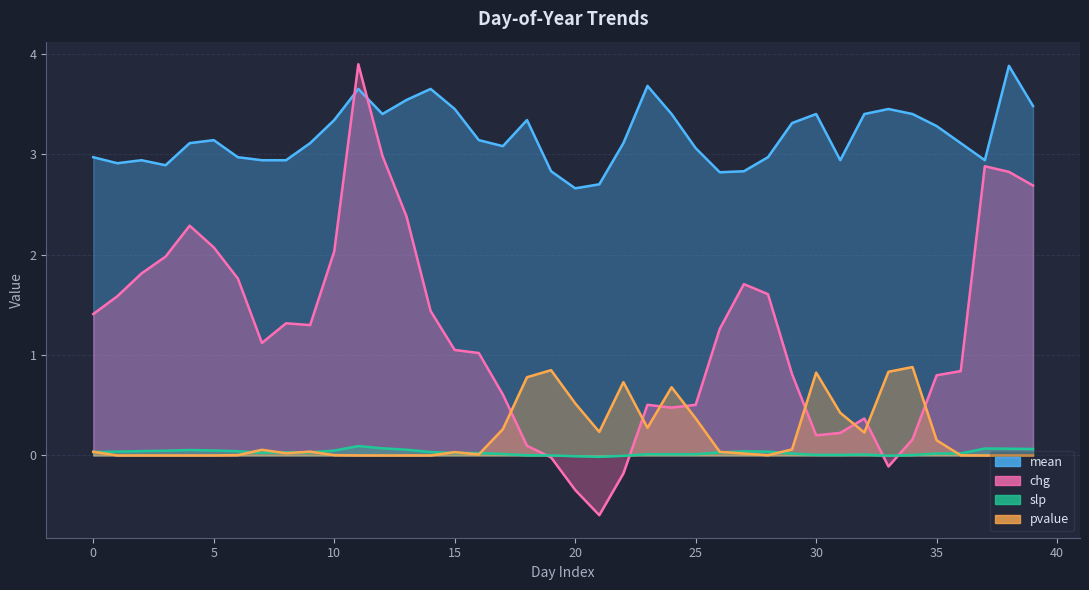

What is the average value of the mean series?

3.2